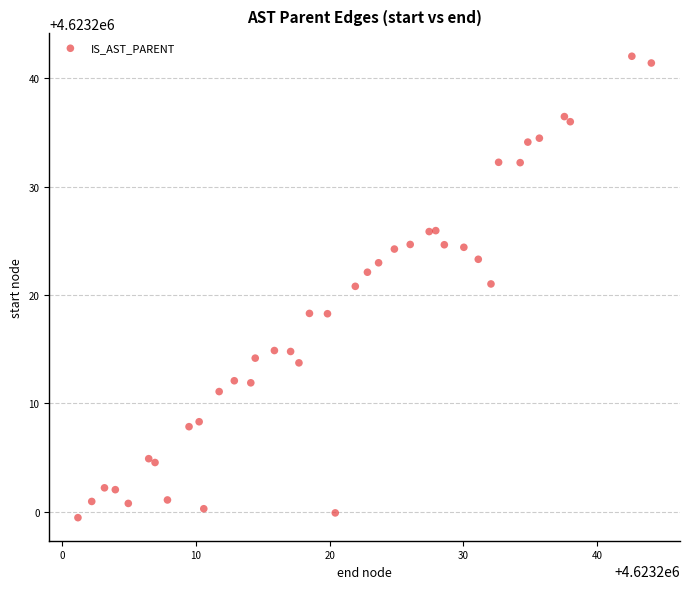

What is the range of Y values (max minus min)?

42.6